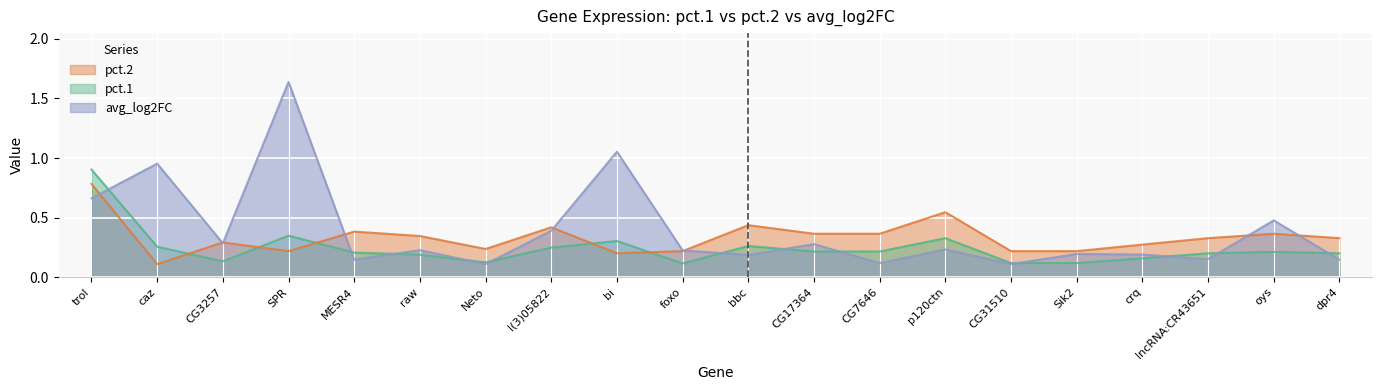

Reading left to right, what are all the values shown in this chart?

pct.1: 0.9	0.3	0.1	0.3	0.2	0.2	0.1	0.2	0.3	0.1	0.3	0.2	0.2	0.3	0.1	0.1	0.2	0.2	0.2	0.2
pct.2: 0.8	0.1	0.3	0.2	0.4	0.3	0.2	0.4	0.2	0.2	0.4	0.4	0.4	0.5	0.2	0.2	0.3	0.3	0.4	0.3
avg_log2FC: 0.7	1.0	0.3	1.6	0.1	0.2	0.1	0.4	1.1	0.2	0.2	0.3	0.1	0.2	0.1	0.2	0.2	0.2	0.5	0.1